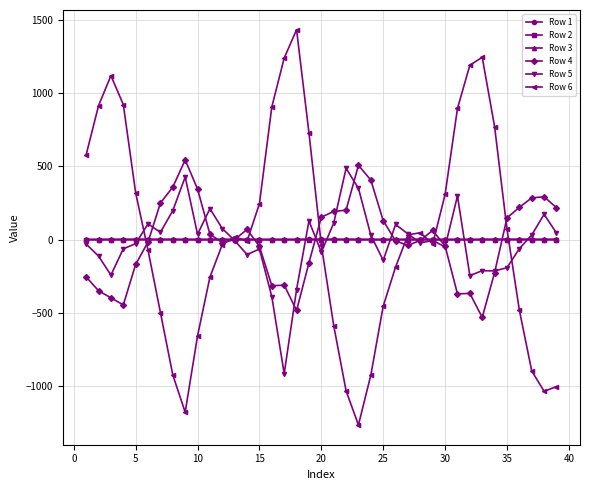

What is the average value of the Row 2 series?

-0.3